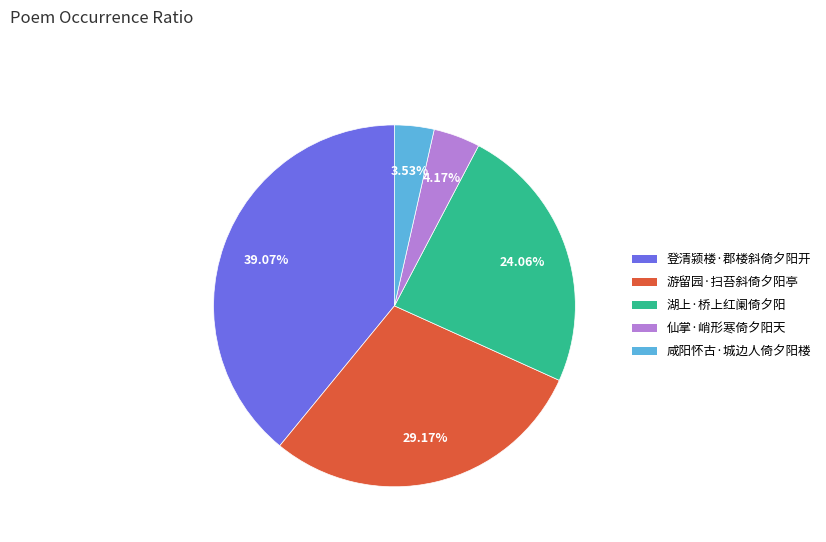

True or false: 游留园·扫苔斜倚夕阳亭 accounts for 37% of the total.

False